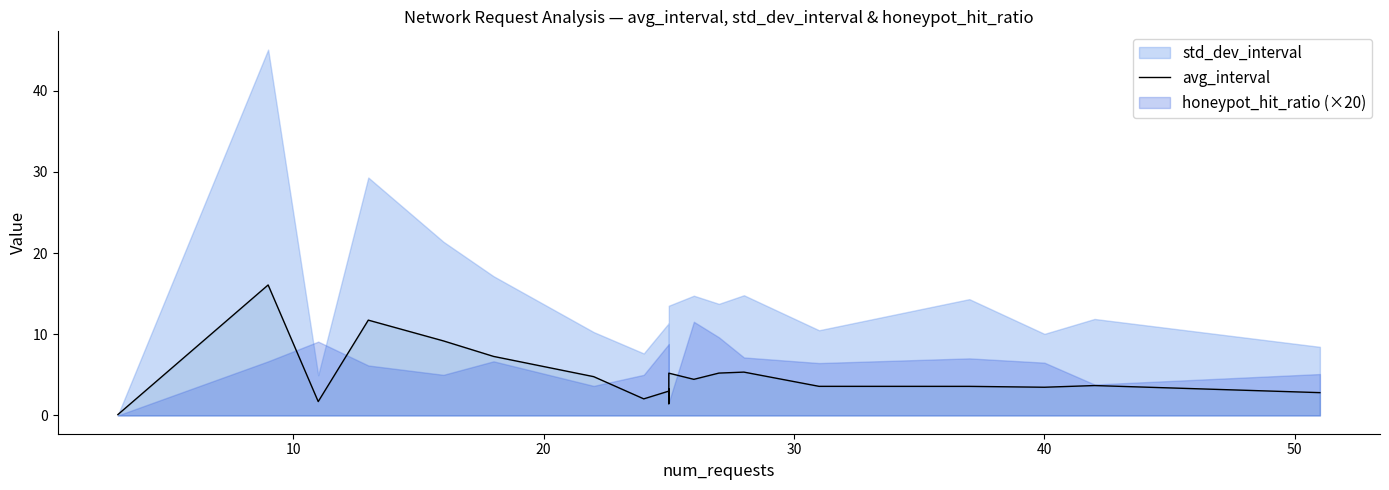

What is the difference between the values at 40 and 17?

5.7